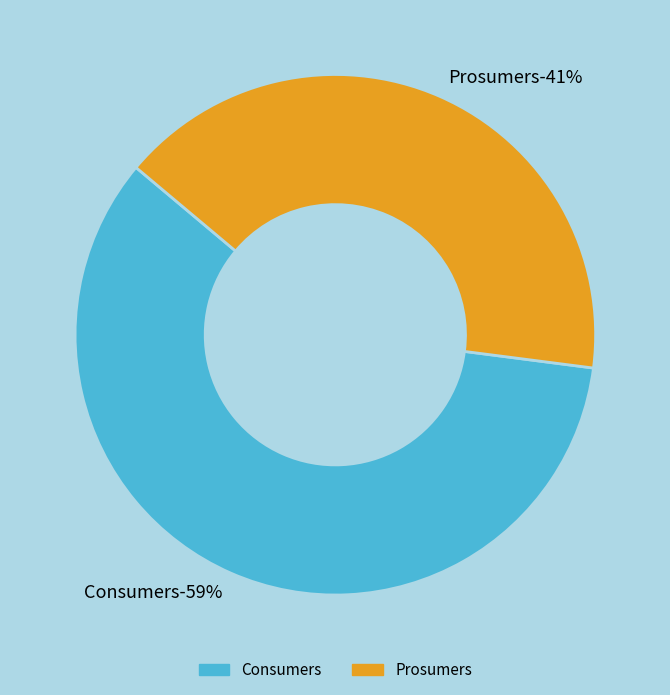

To the nearest percent, what is the average slice percentage?

50%